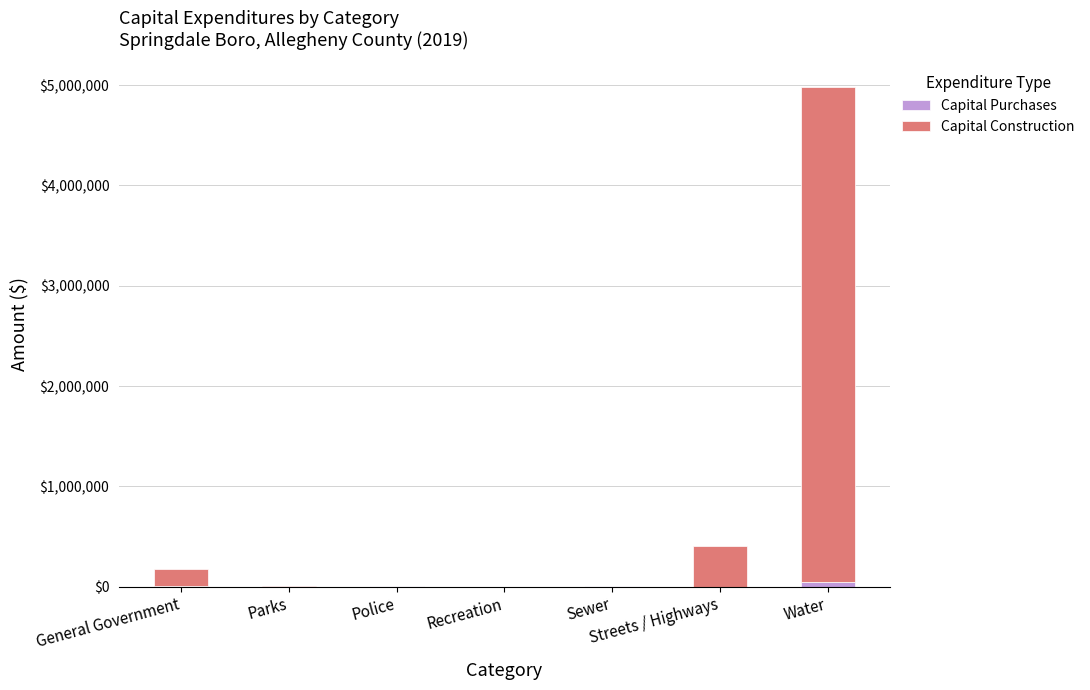

How many distinct data groups are displayed?

2